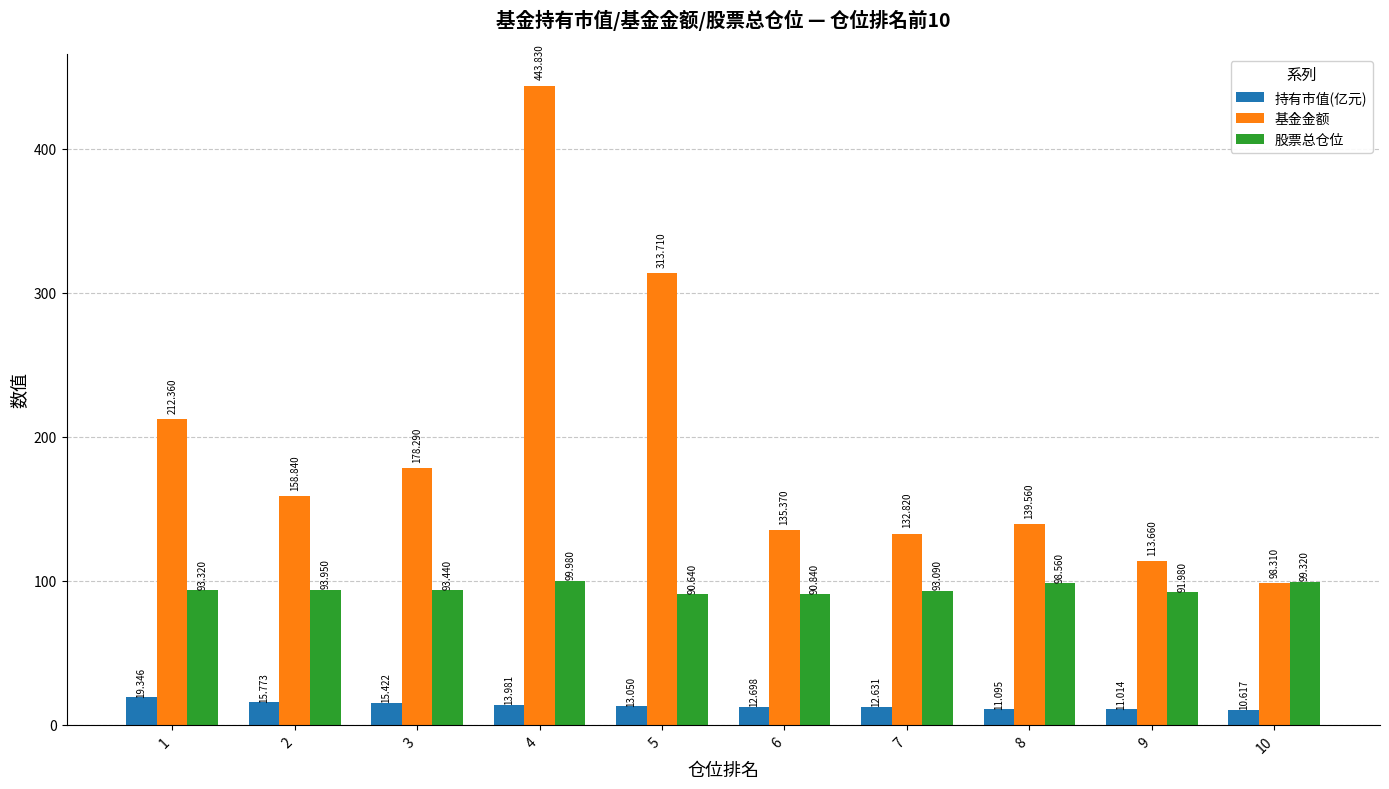

At which label does 基金金额 first exceed 158?

1